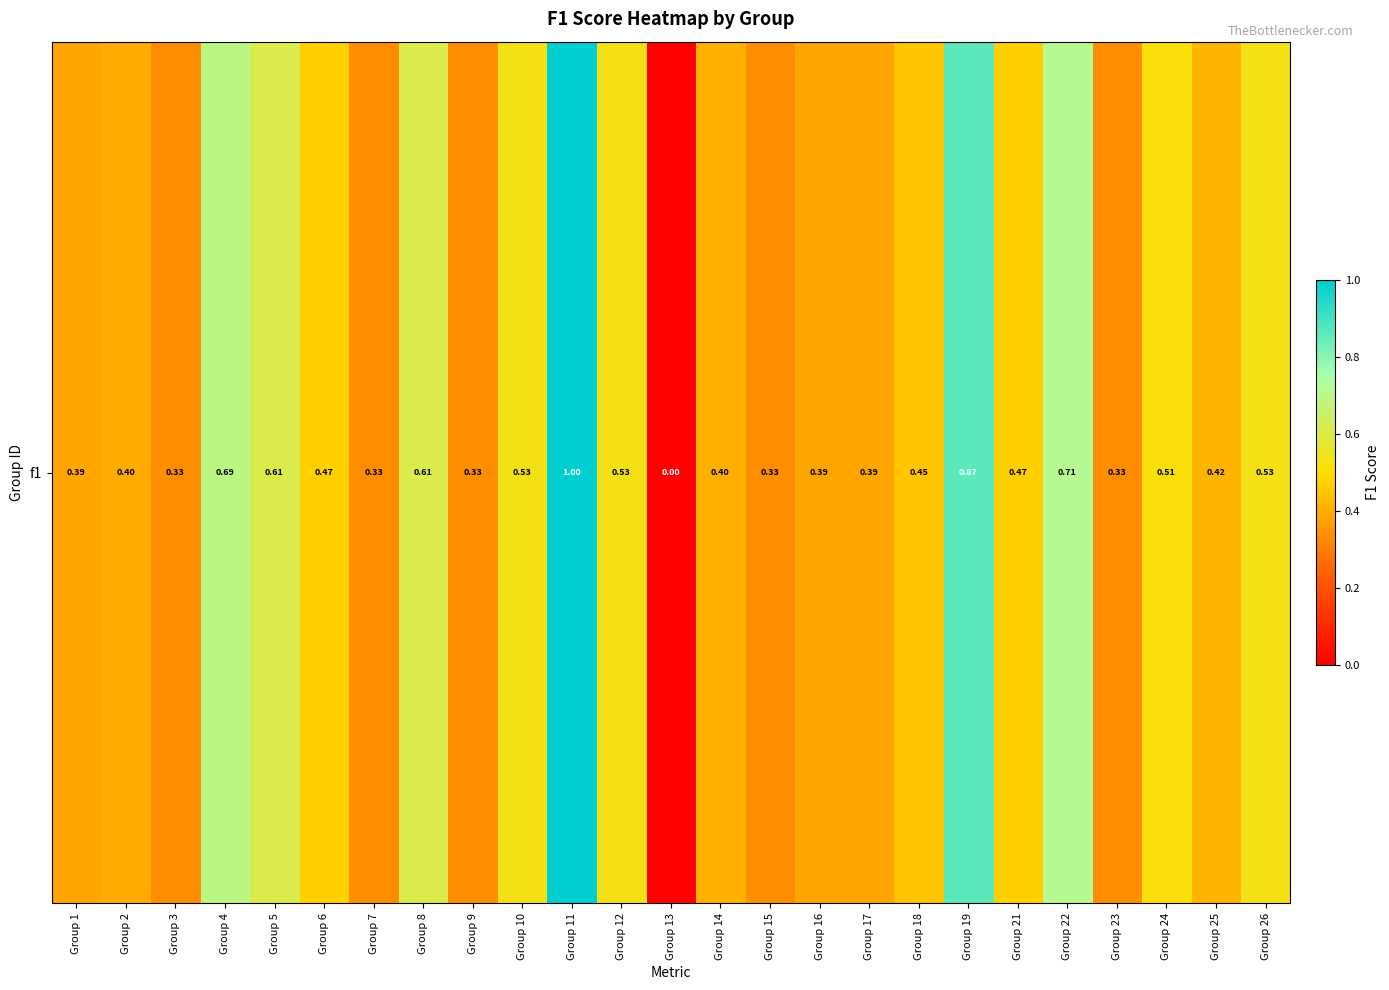

The chart shows a value of 1.1 at Group 8. True or false?

False